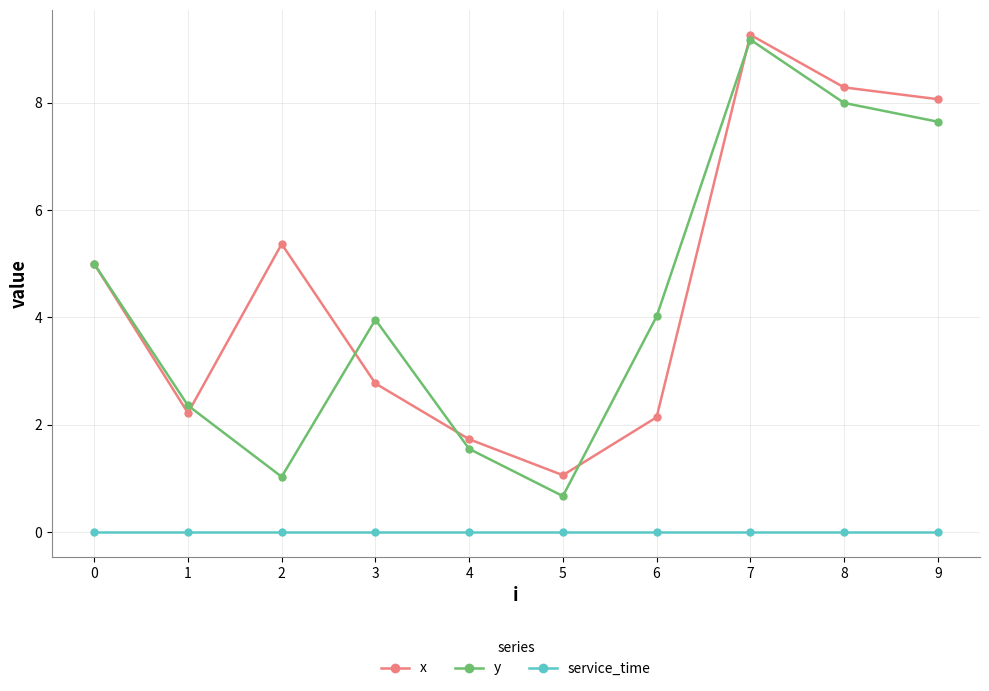

Does the chart have visible grid lines?

Yes